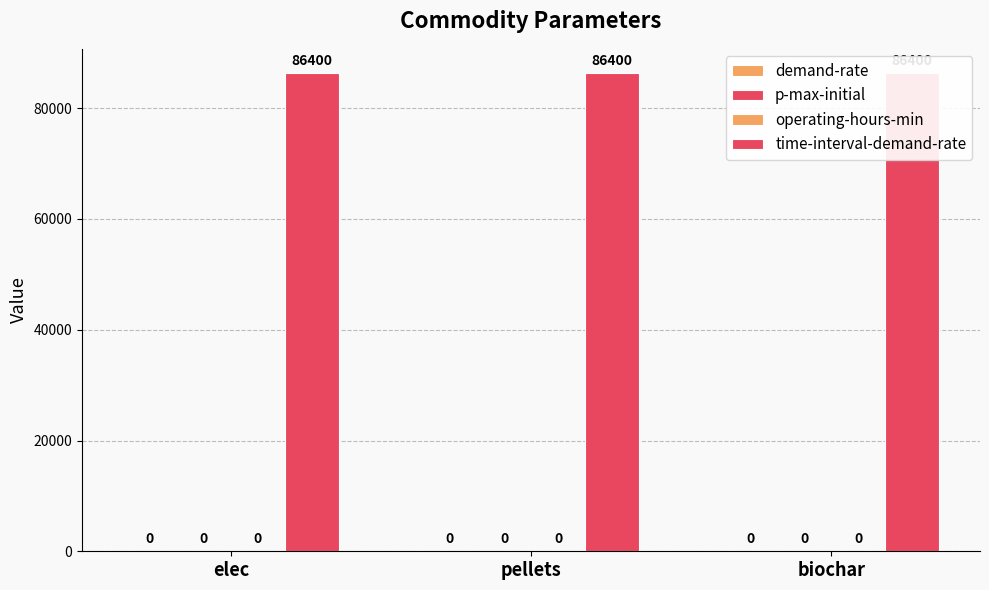

How many bars are there in total?

12